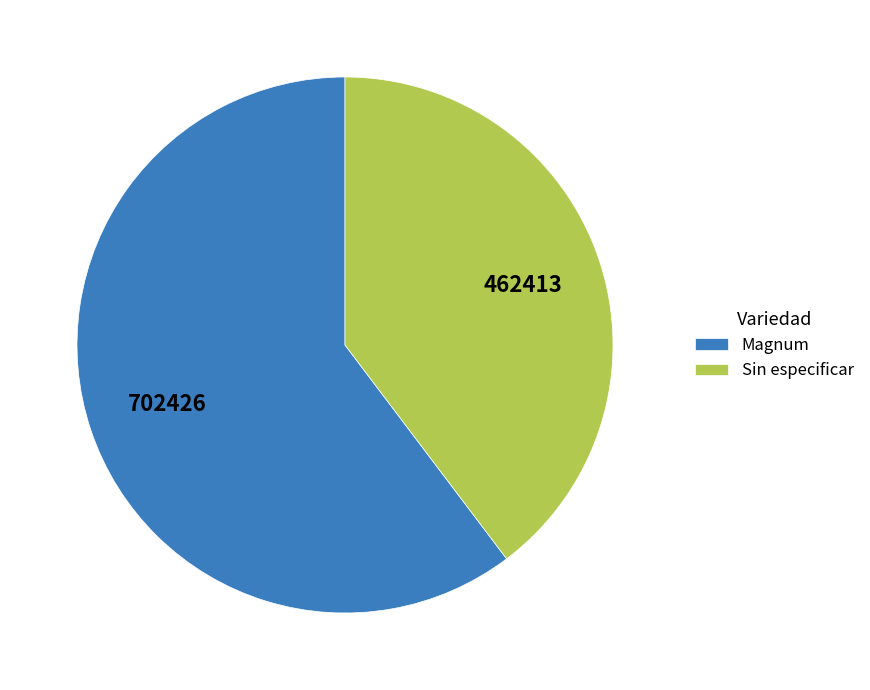

How many segments does this pie chart have?

2